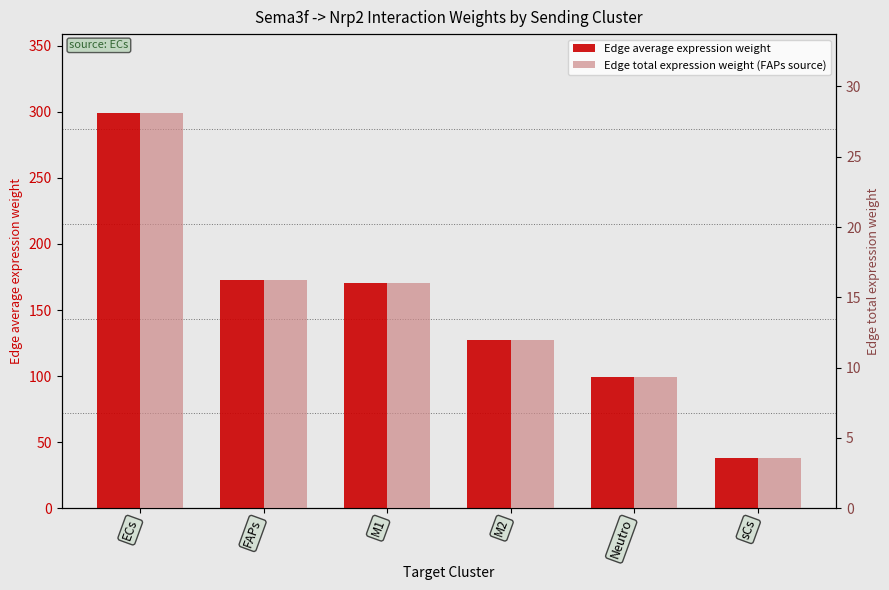

At which category is the sum across all series the highest?

ECs